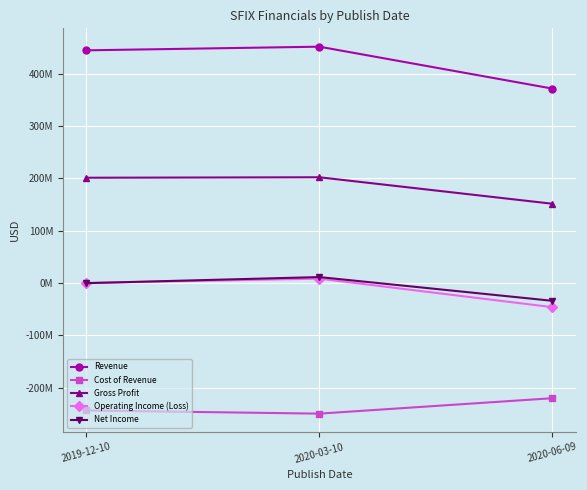

Rank the categories by Cost of Revenue value from lowest to highest.

2020-03-10, 2019-12-10, 2020-06-09